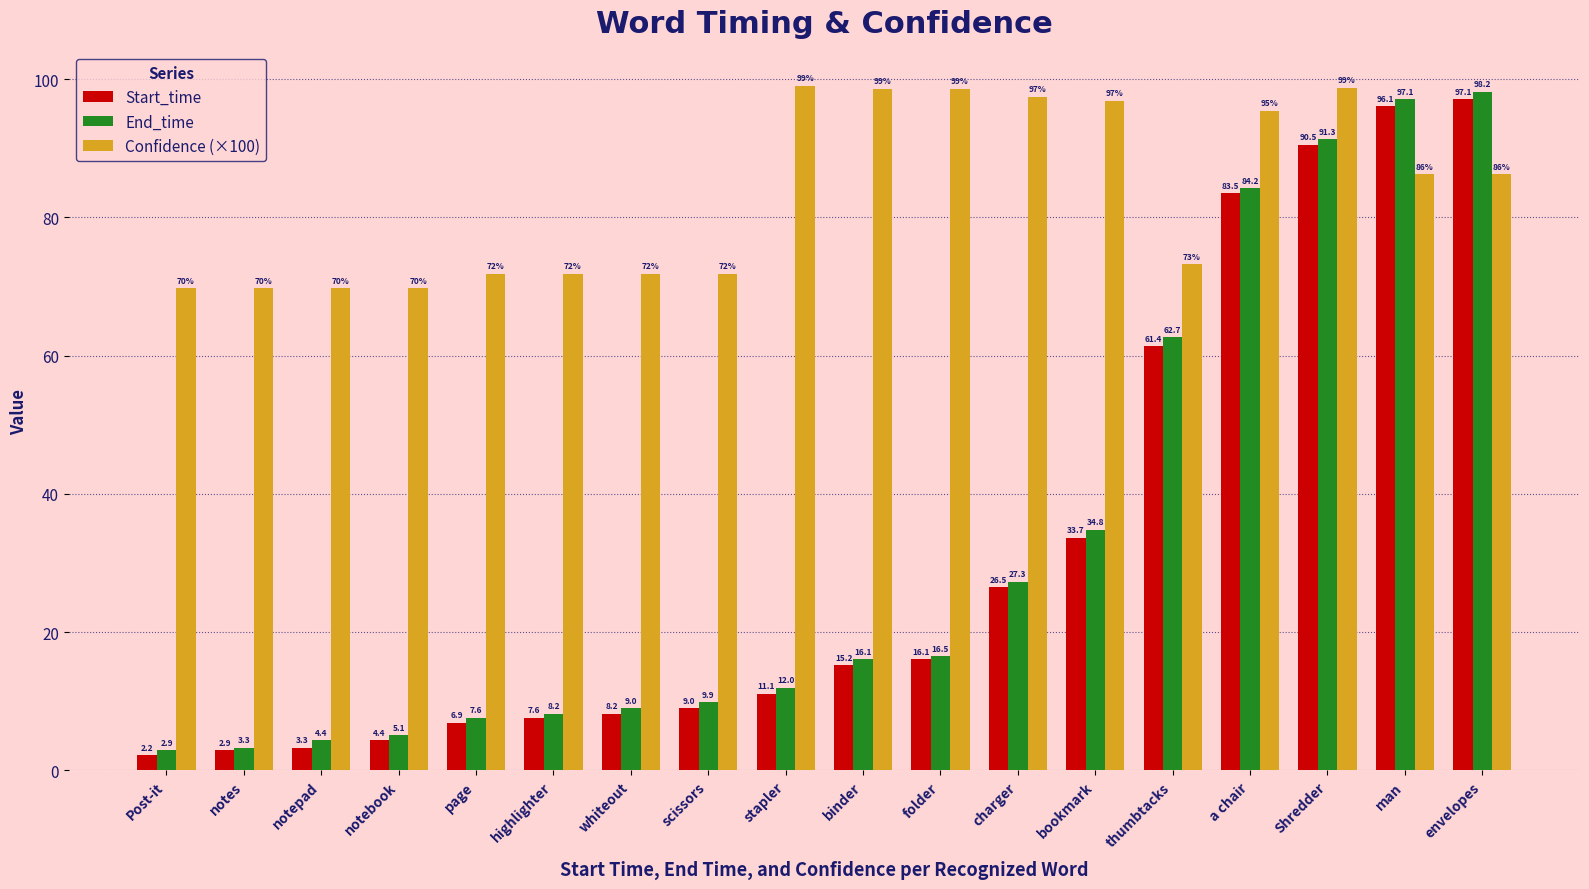

The value of End_time at thumbtacks is 82.7. True or false?

False